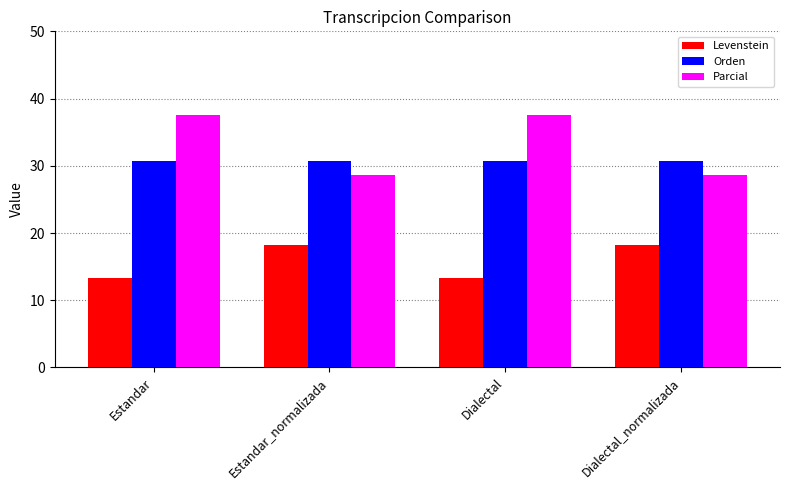

Which series has the largest total across all categories?

Parcial